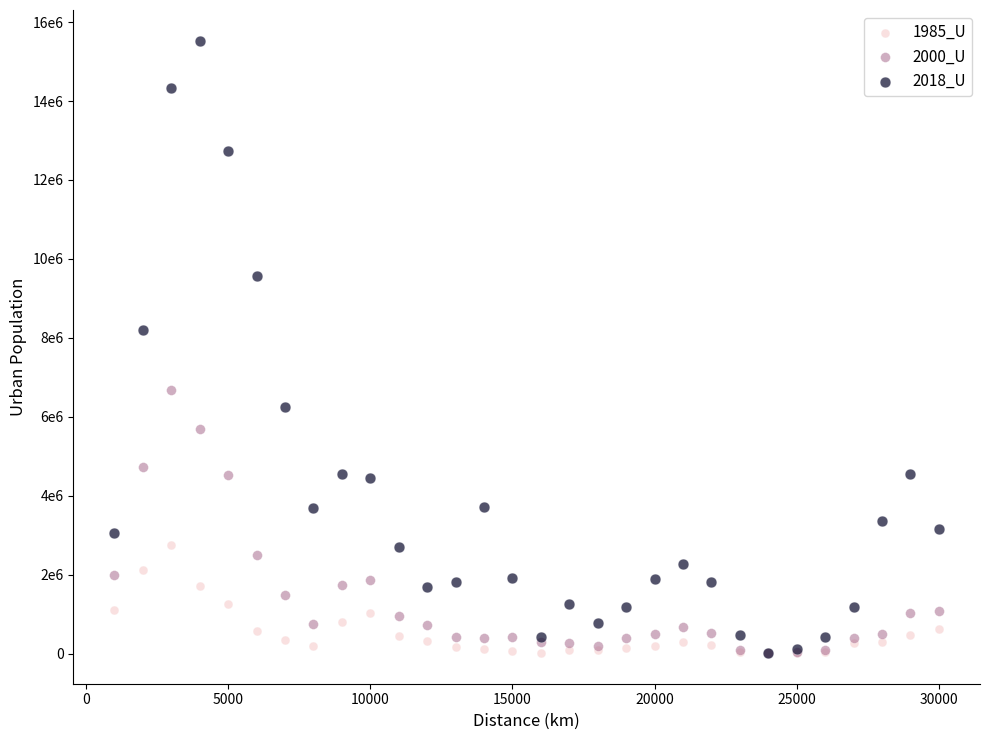

Which series has the widest spread of Y values?

2018_U